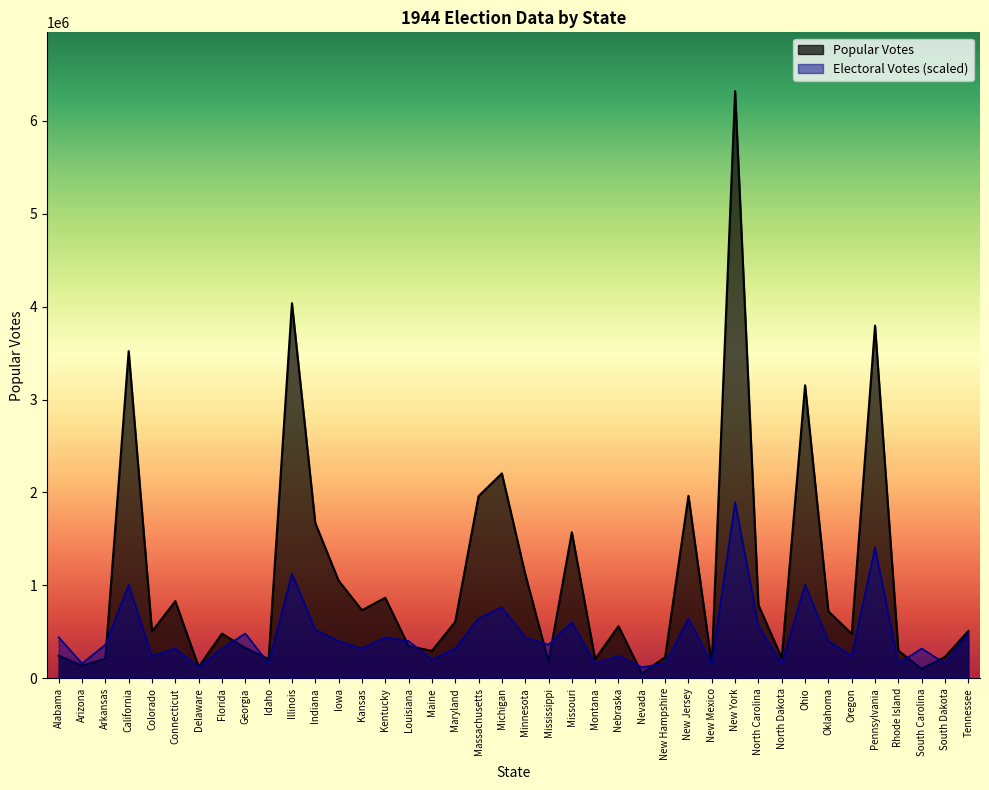

Where is the data nearest to the value 1007998?

California